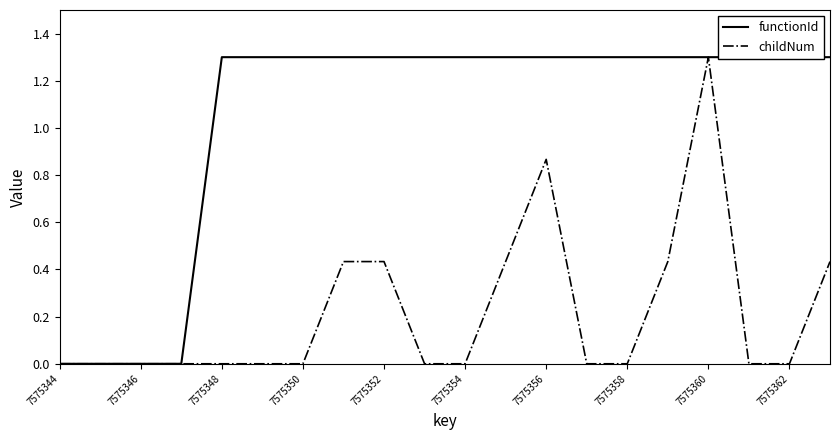

True or false: functionId and childNum cross at least once.

False